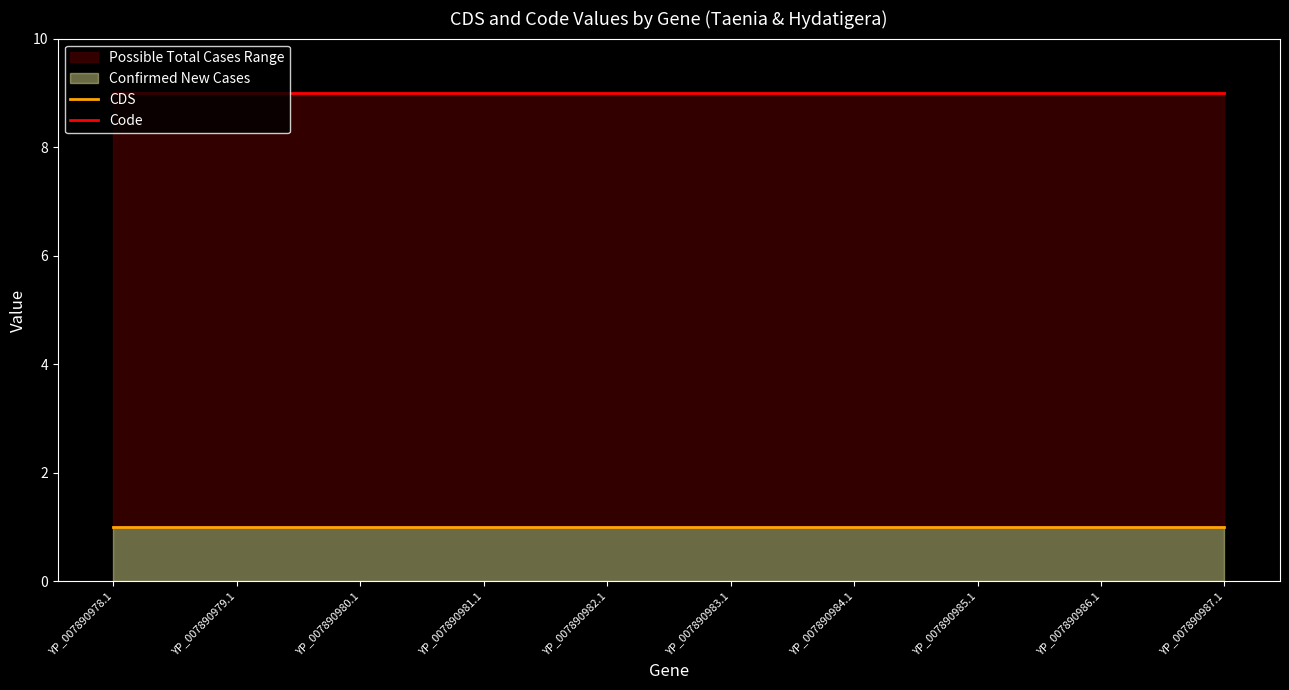

True or false: CDS and Code cross at least once.

False